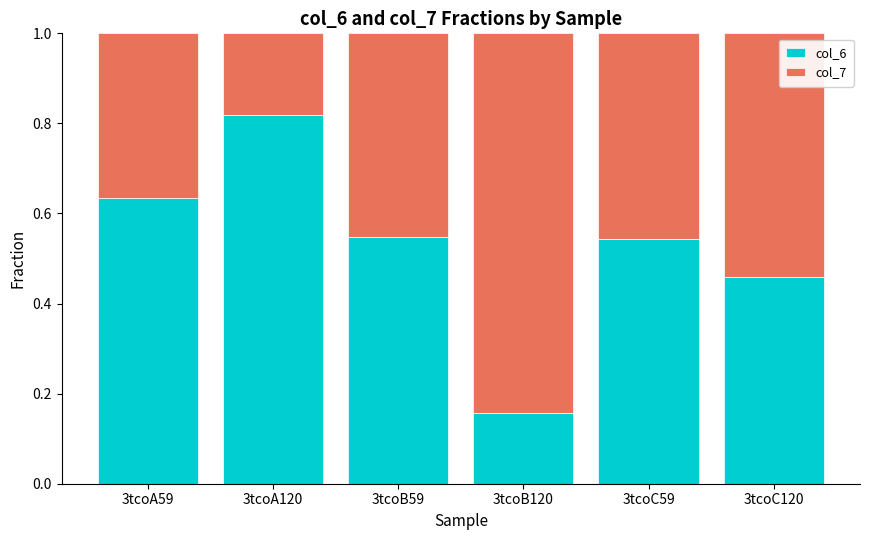

Which category has the lowest value in the col_6 series?

3tcoB120